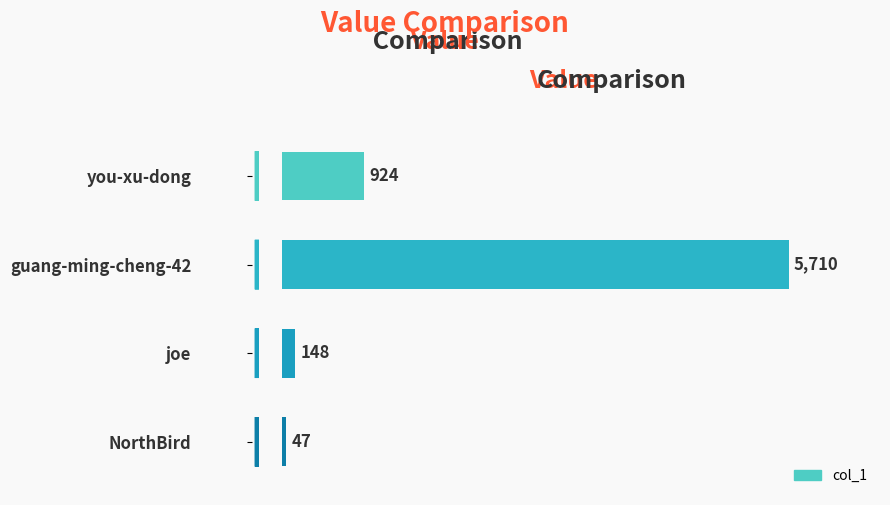

List the labels in order of value, largest first.

guang-ming-cheng-42, you-xu-dong, joe, NorthBird